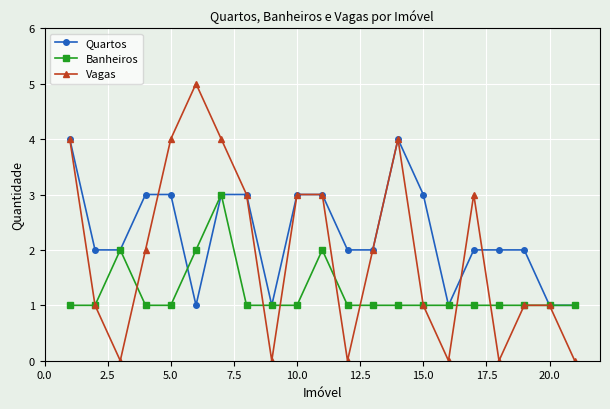

Count the Vagas values in the range 0 to 3.

16